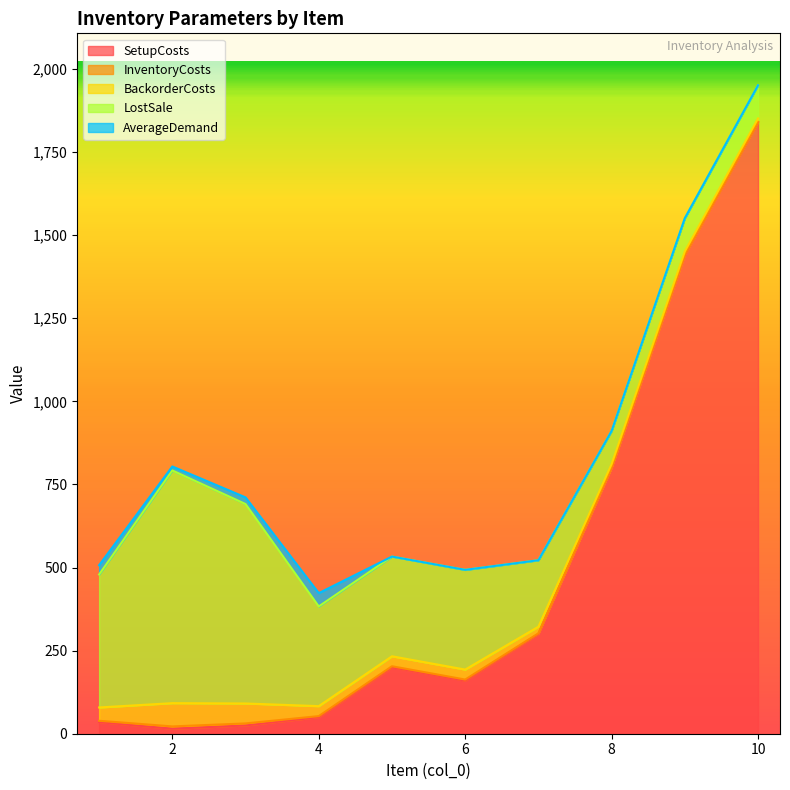

List the series in order of their peak value, lowest first.

InventoryCosts, AverageDemand, BackorderCosts, LostSale, SetupCosts